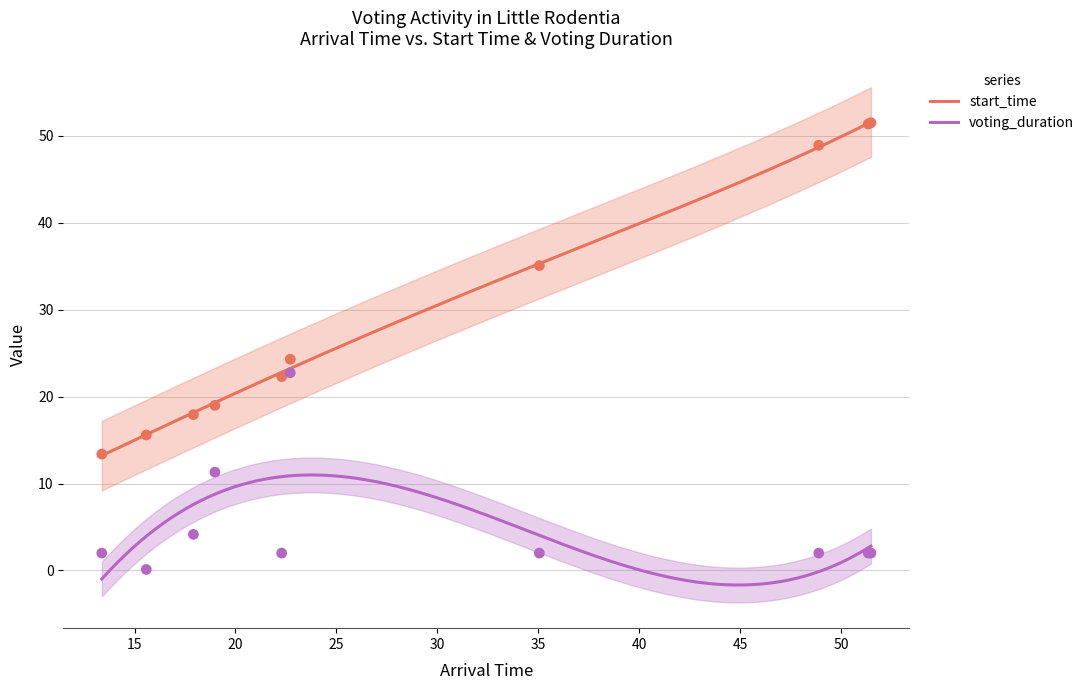

What are all the series names shown in the legend?

start_time, voting_duration